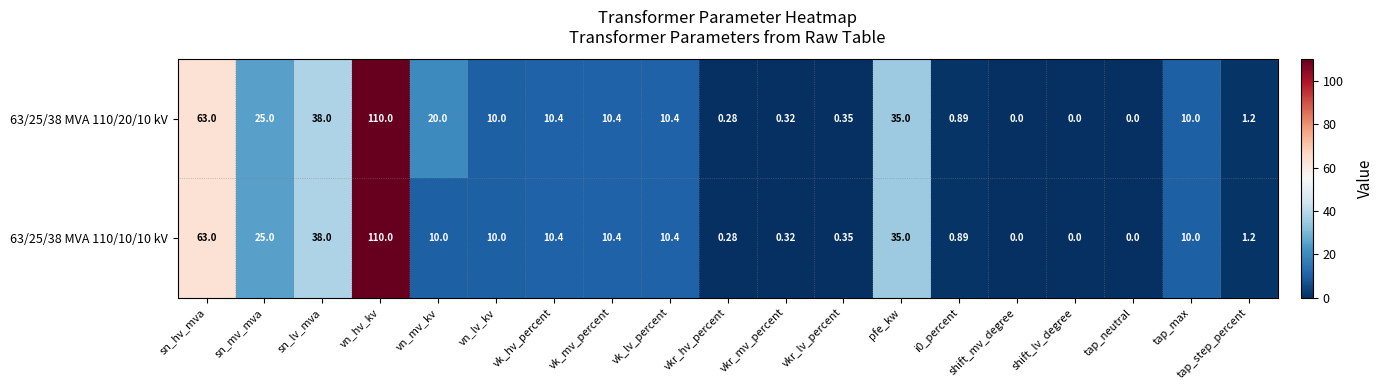

At which label does 63/25/38 MVA 110/10/10 kV first exceed 10?

sn_hv_mva